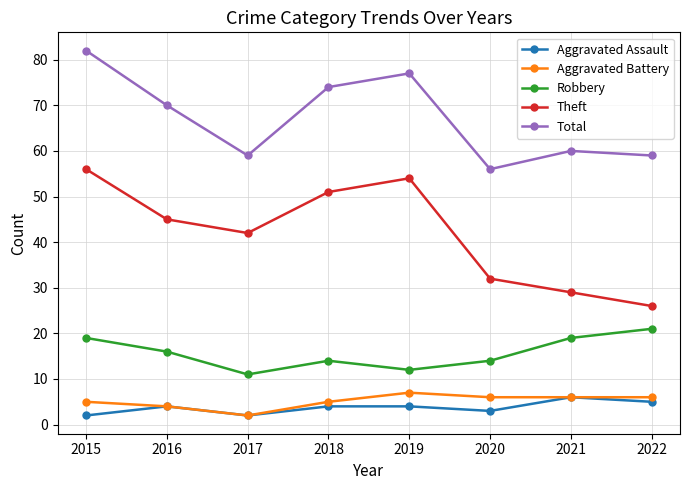

At which label is Theft closest to 41?

2017